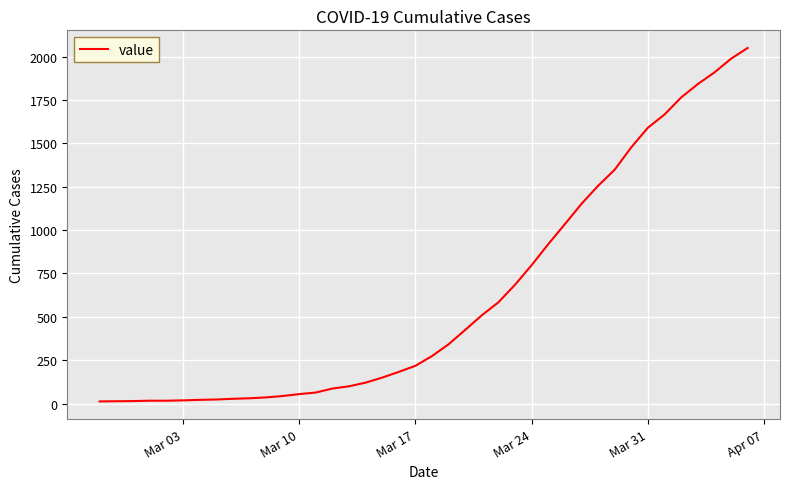

What is the difference between the maximum and minimum values?

2036